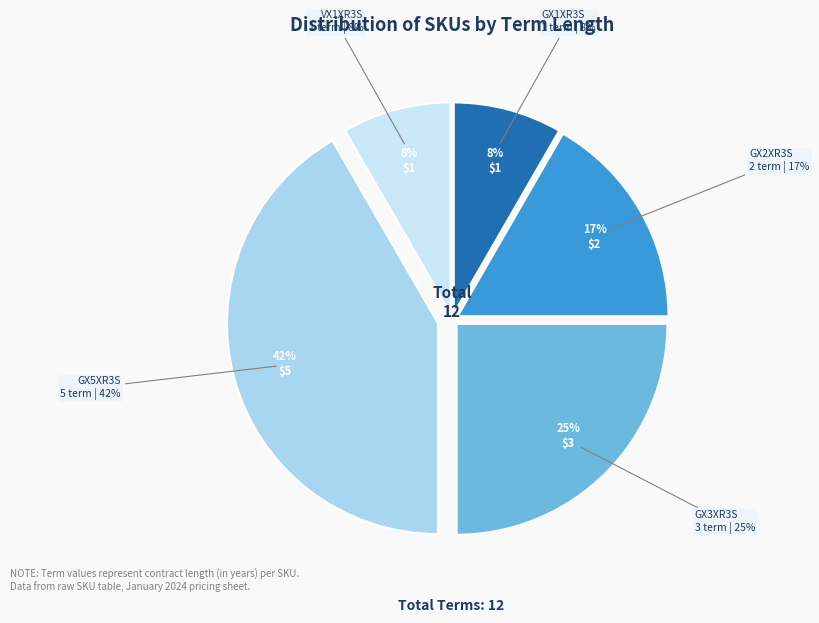

Approximately how many times larger is the value at GX2XR3S compared to GX5XR3S?

0.4